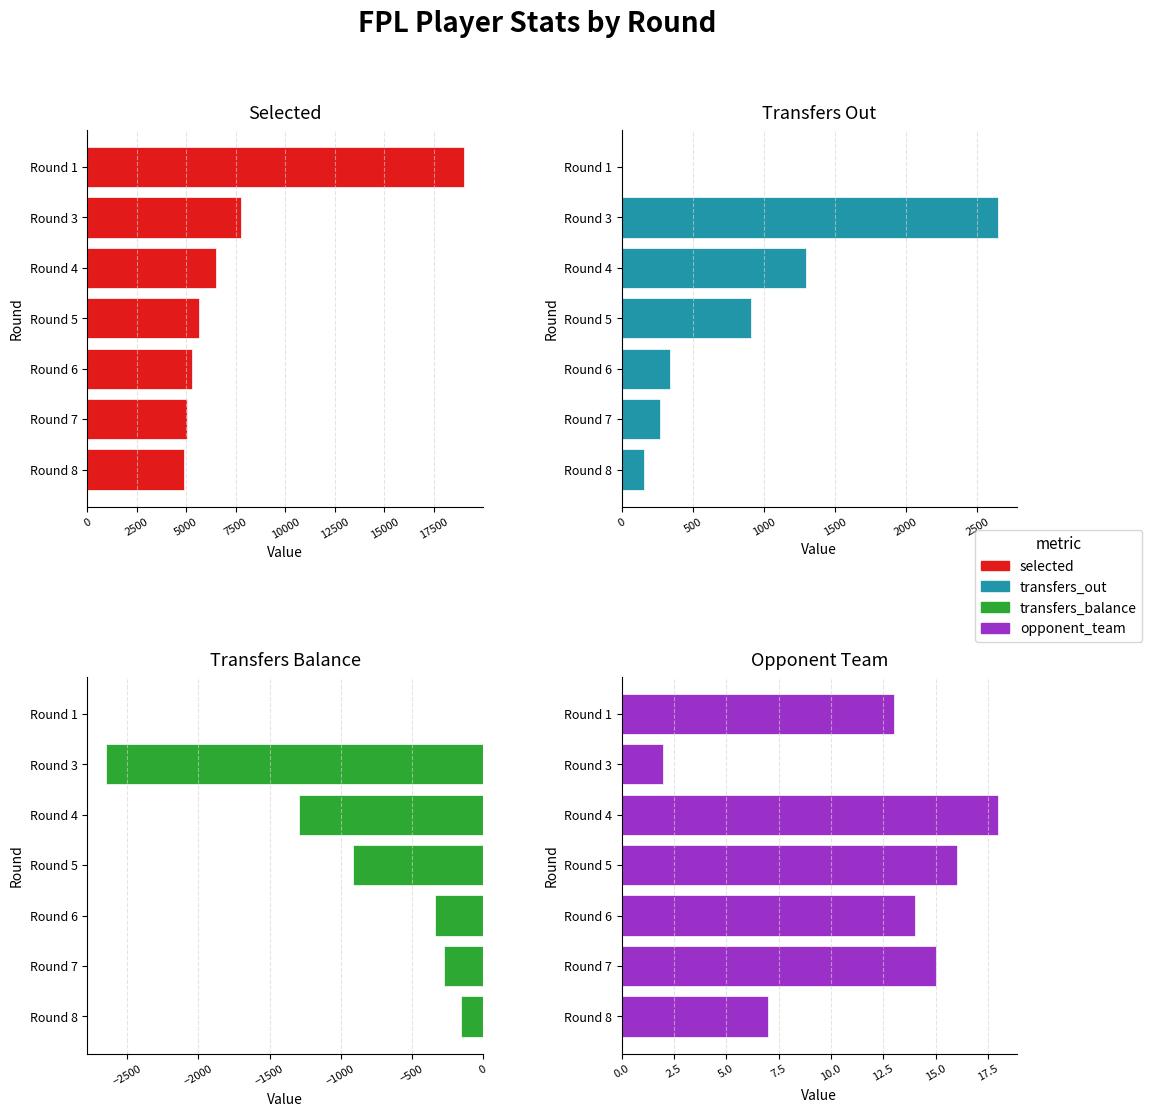

Is the value of transfers_out at Round 7 greater than the value of transfers_balance at Round 6?

Yes